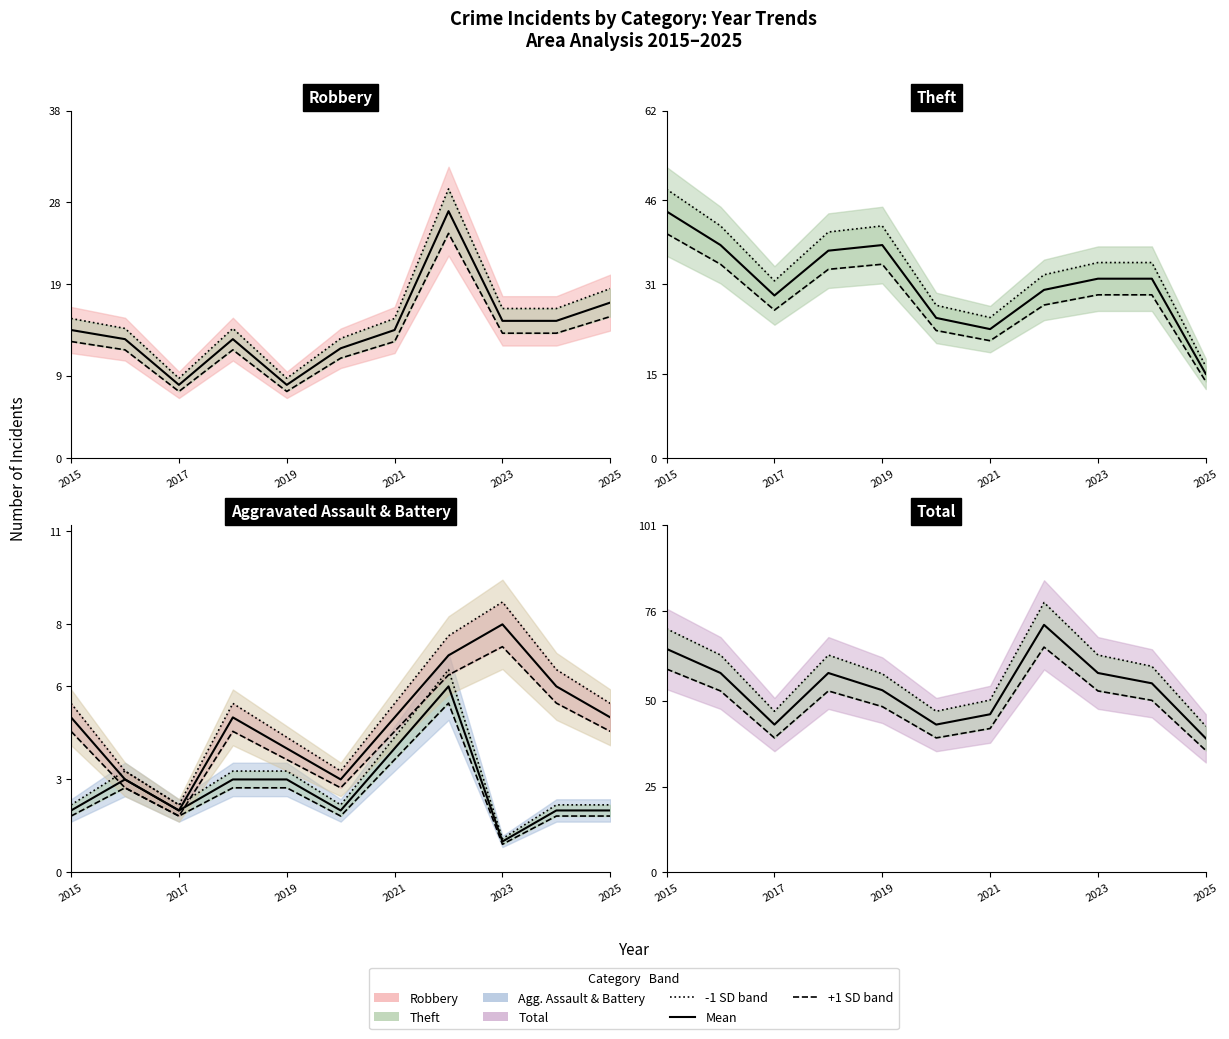

What is the difference between the maximum and minimum values in the Theft series?

31.6